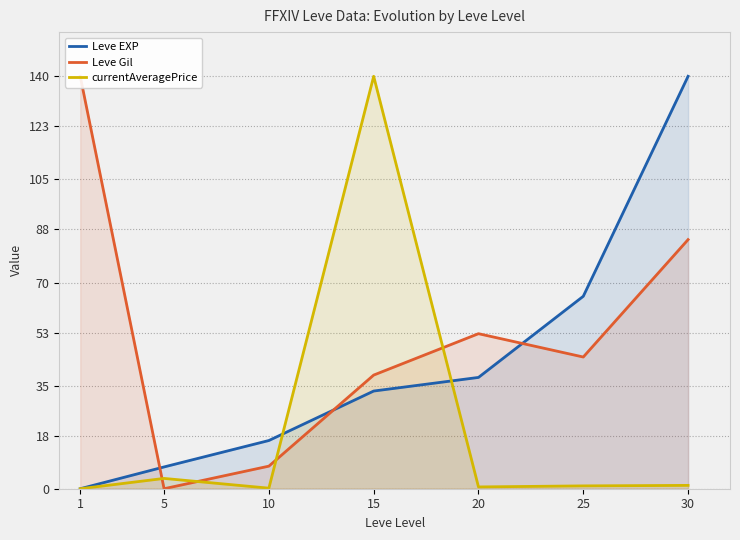

What is the approximate value of Leve Gil at 25?

44.7